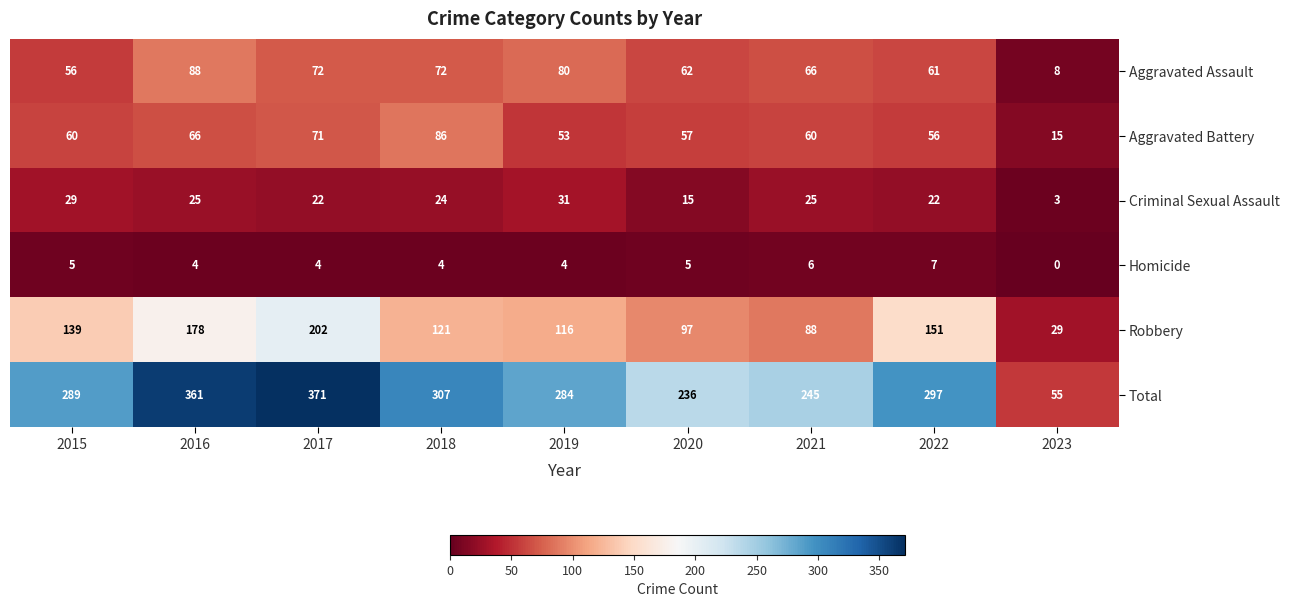

At which category is the sum across all series the highest?

2017